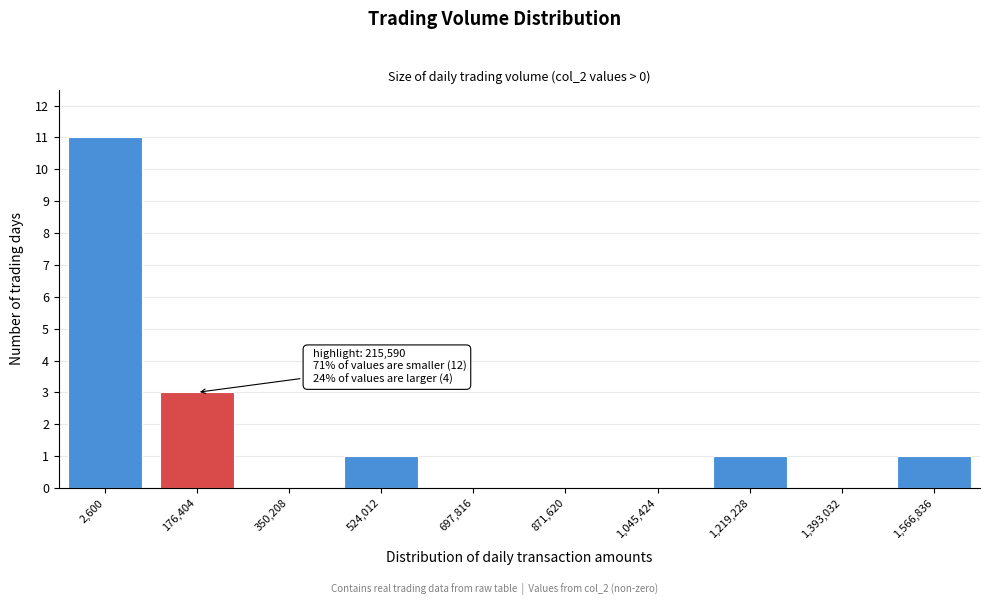

Reading left to right, transcribe all the data shown in this chart.

2,600=11	176,404=3	350,208=0	524,012=1	697,816=0	871,620=0	1,045,424=0	1,219,228=1	1,393,032=0	1,566,836=1